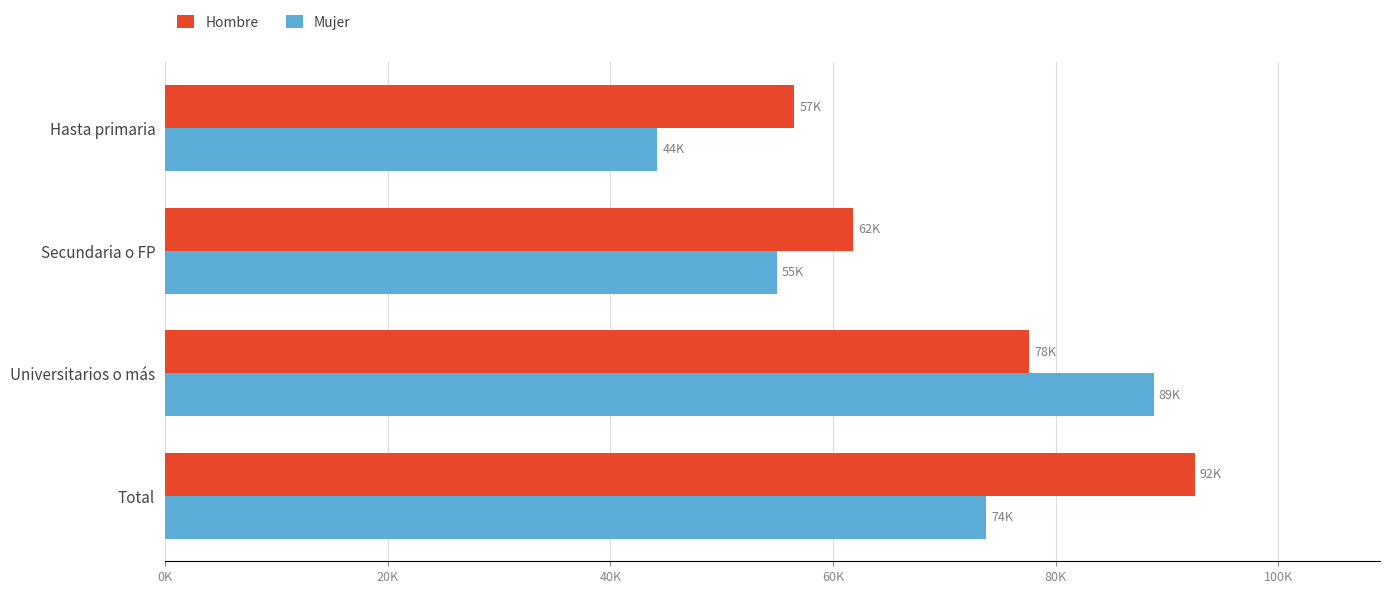

Reading left to right, list all the values displayed in this chart.

Hombre: 56517	61783	77610	92483
Mujer: 44220	54973	88824	73758